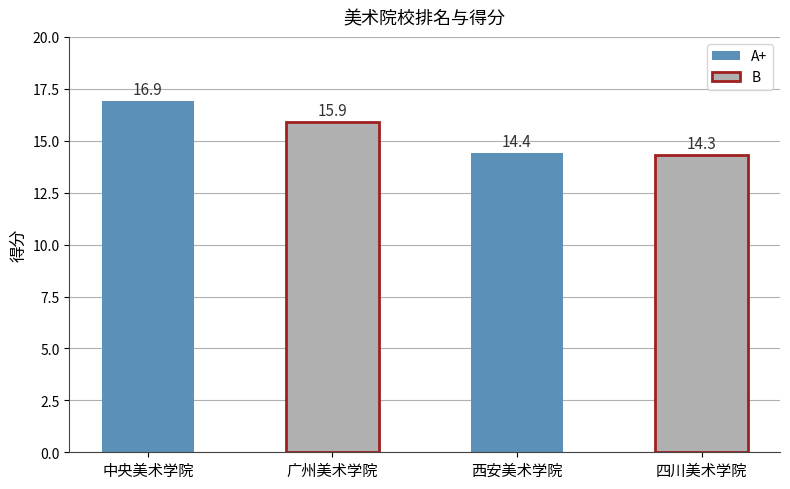

What is the smallest value displayed?

14.3